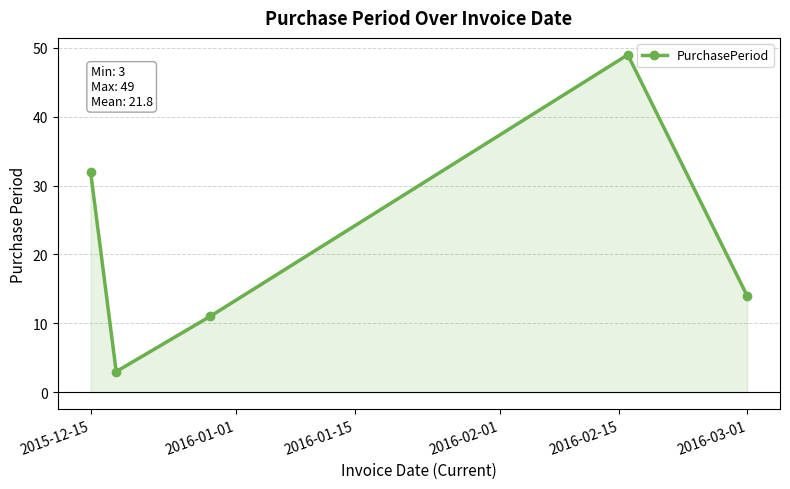

What is the value of the 4th point from the left?

49